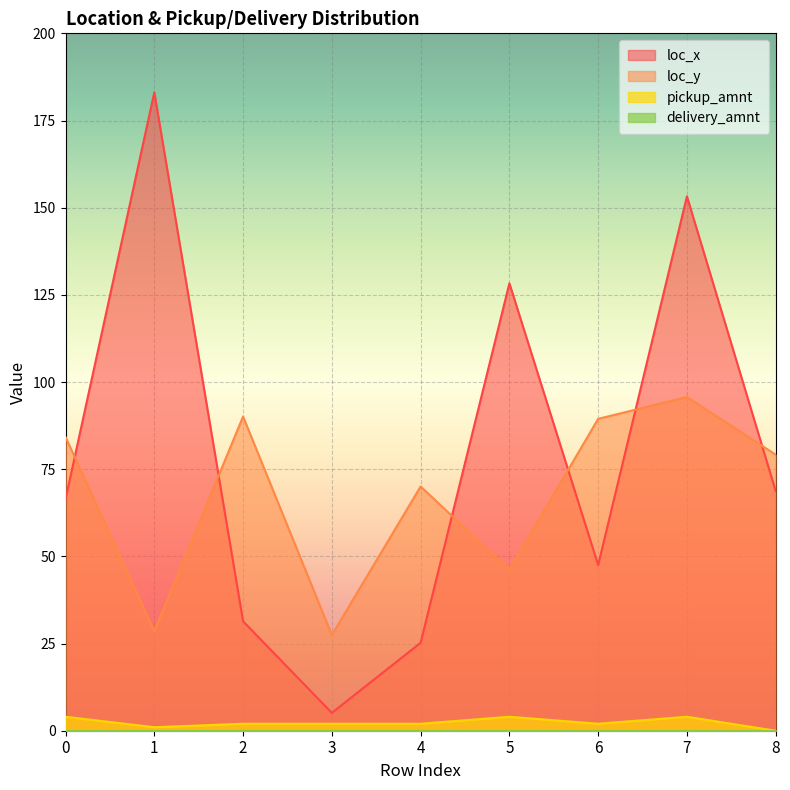

The value of loc_x at 8 is 68.7. True or false?

True